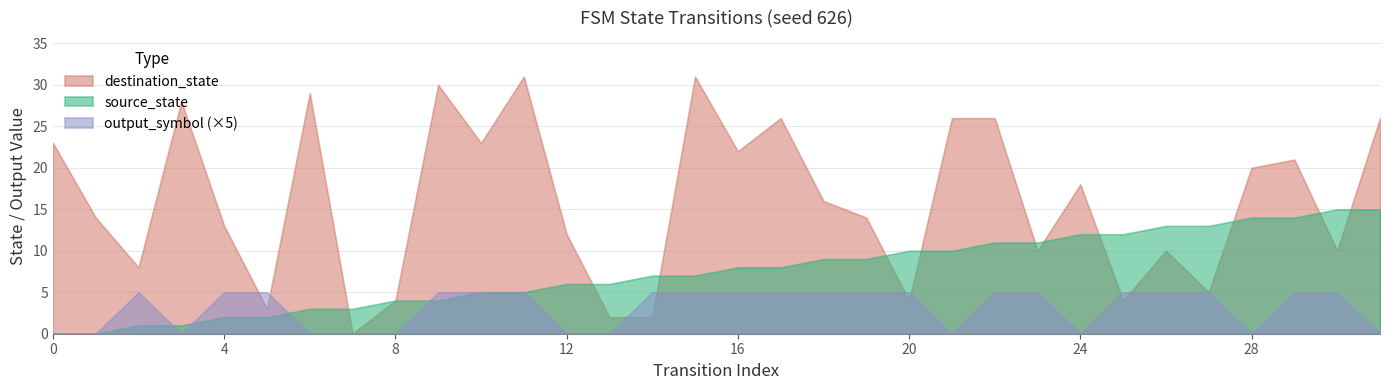

At which category is the sum across all series the highest?

31